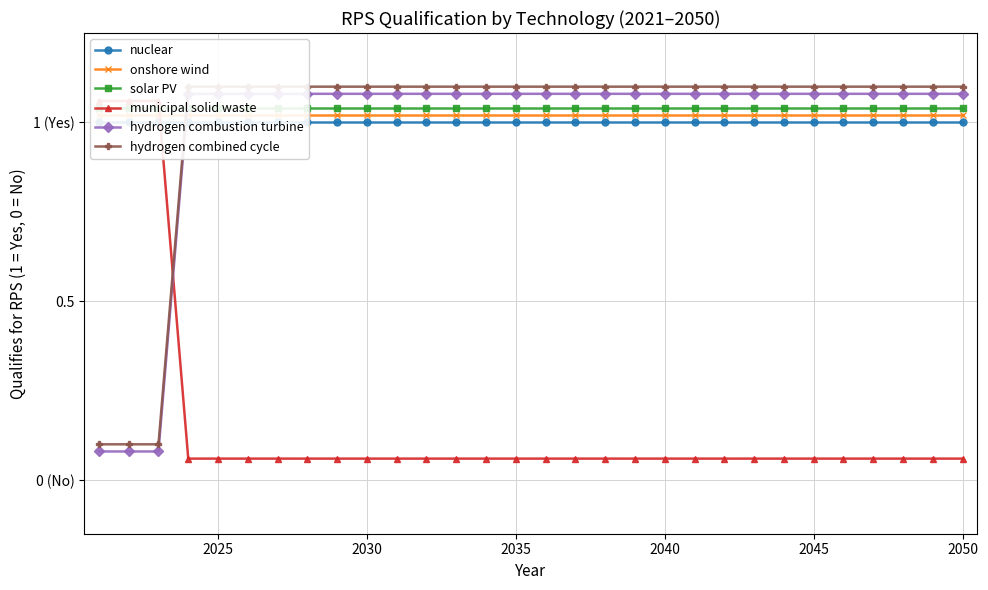

At how many categories does at least one series exceed 0?

30